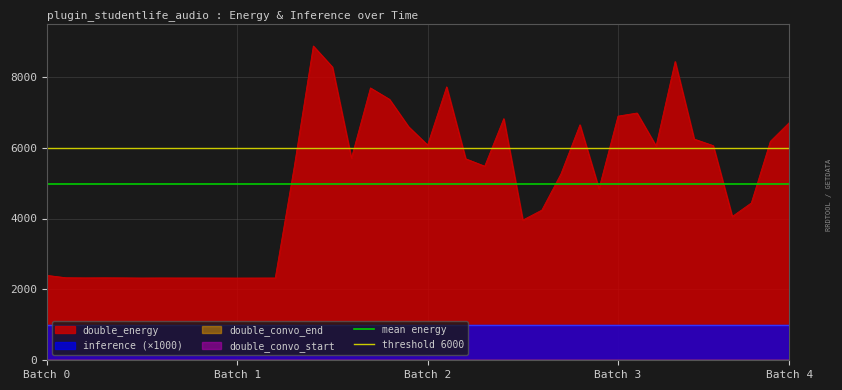

What is the lowest value of the double_energy series?

2320